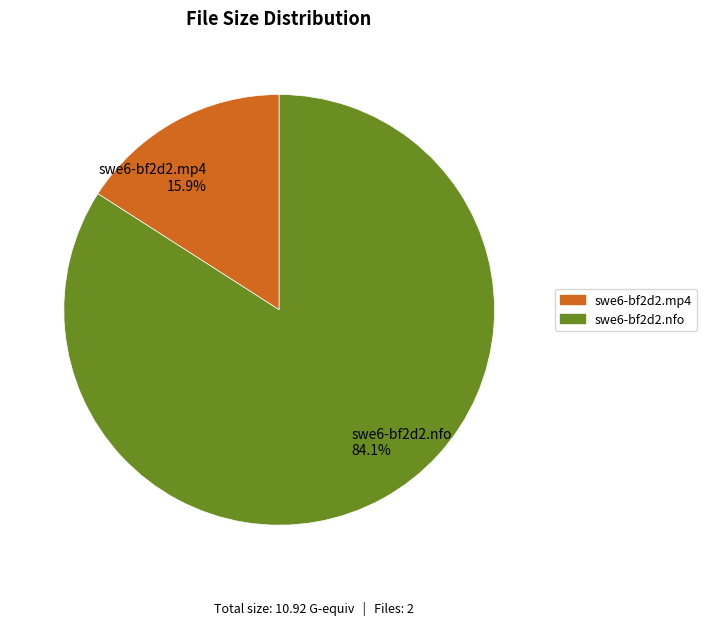

True or false: swe6-bf2d2.nfo accounts for 94% of the total.

False